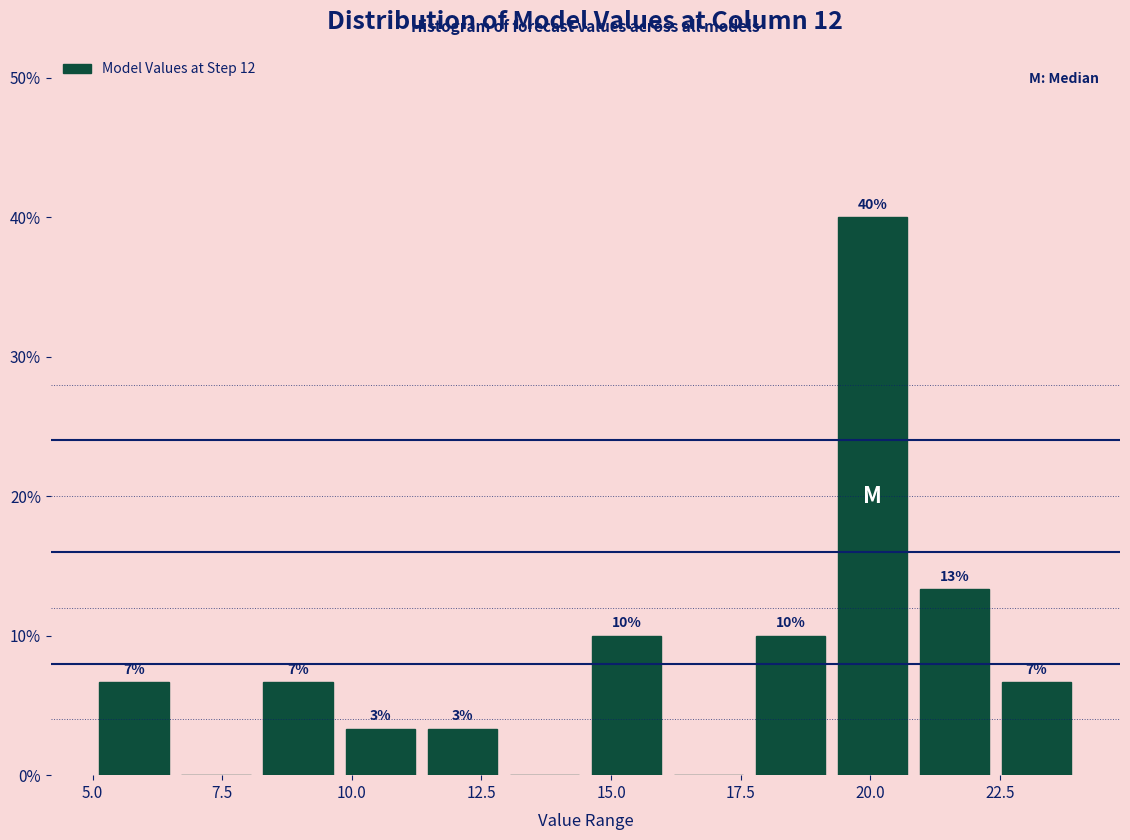

Around what value on the x-axis is the tallest bar? Give the approximate position of its centre, as read against the axis.

20.0